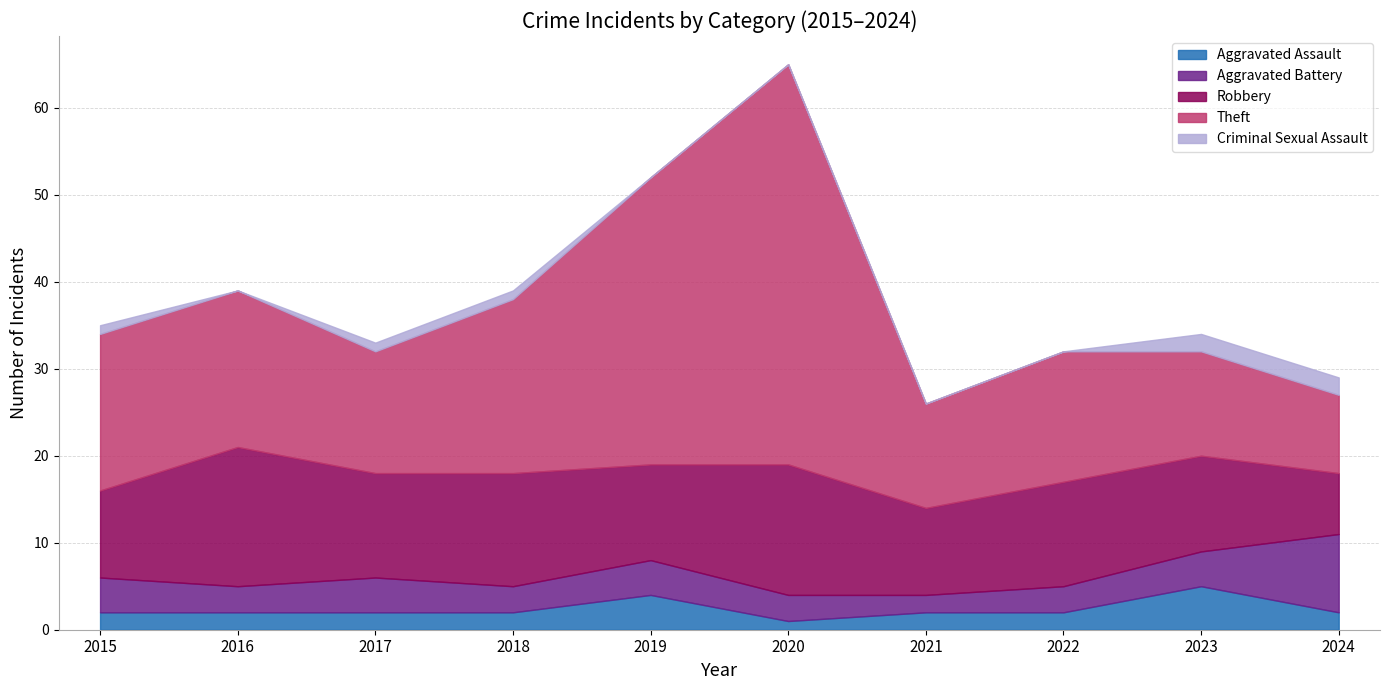

Between 2023 and 2019, which is larger?

2023